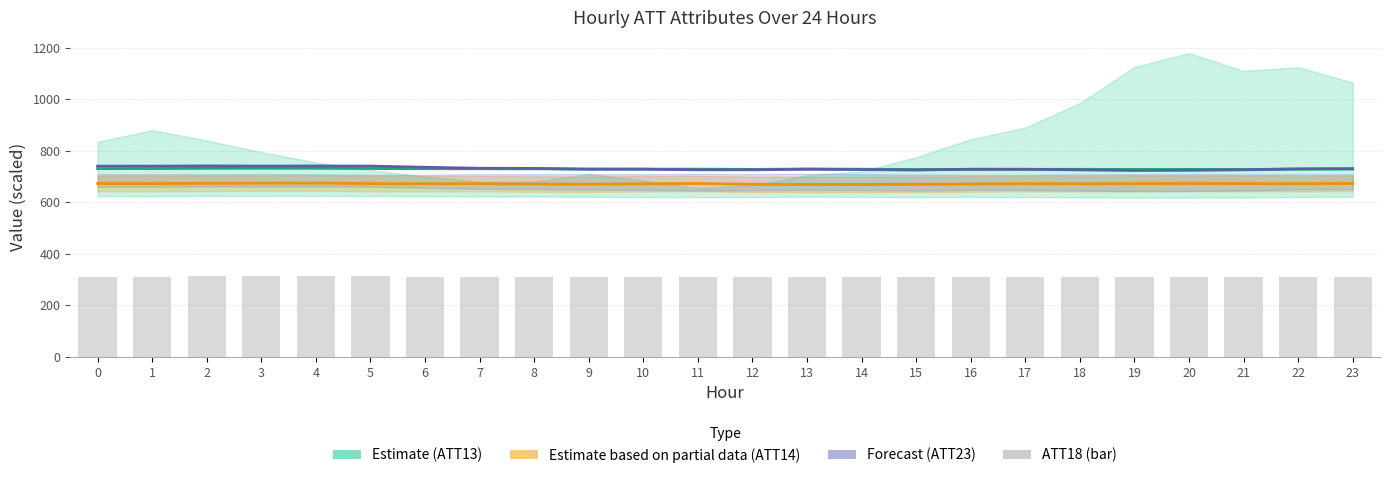

What is the sum of all ATT13 (Estimate) values?

17504.8